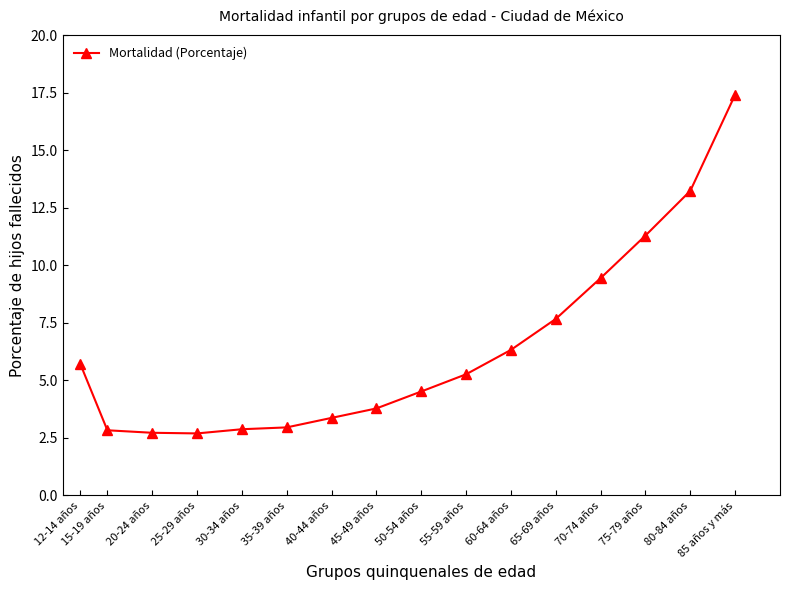

What is the difference between the second highest and minimum values?

10.5